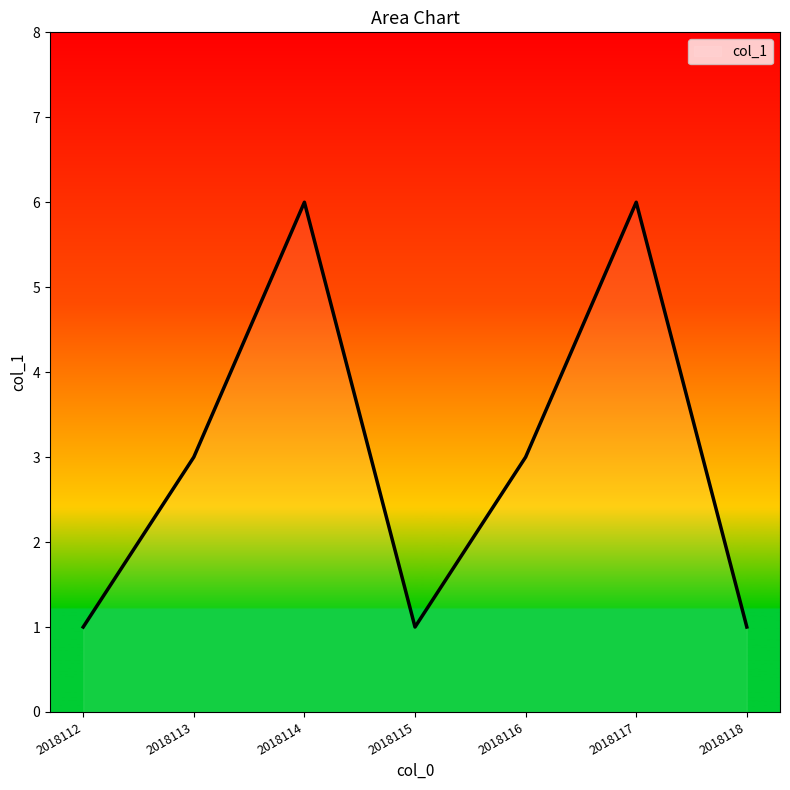

How many interior local valleys (lower than both neighbors) does the data have?

1